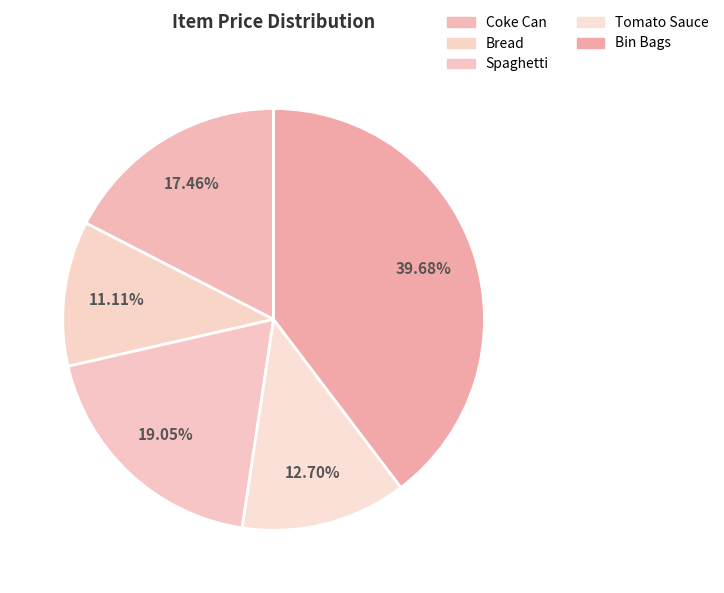

Rank the categories by value from lowest to highest.

Bread, Tomato Sauce, Coke Can, Spaghetti, Bin Bags